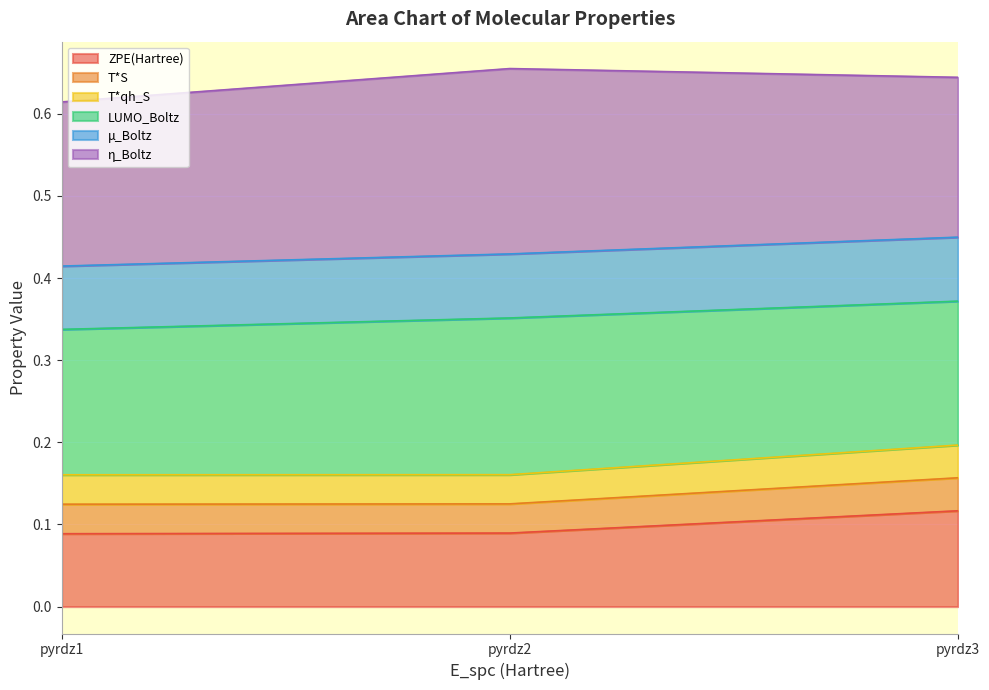

Does the chart display data point markers on the line(s)?

No